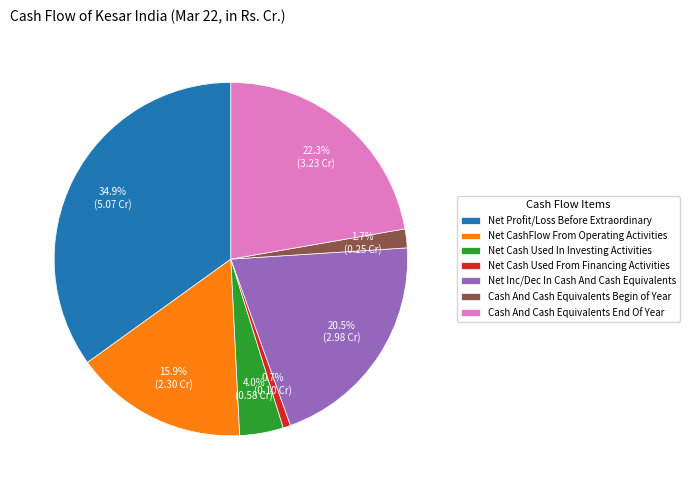

To the nearest percent, what portion does Cash And Cash Equivalents End Of Year represent?

22%